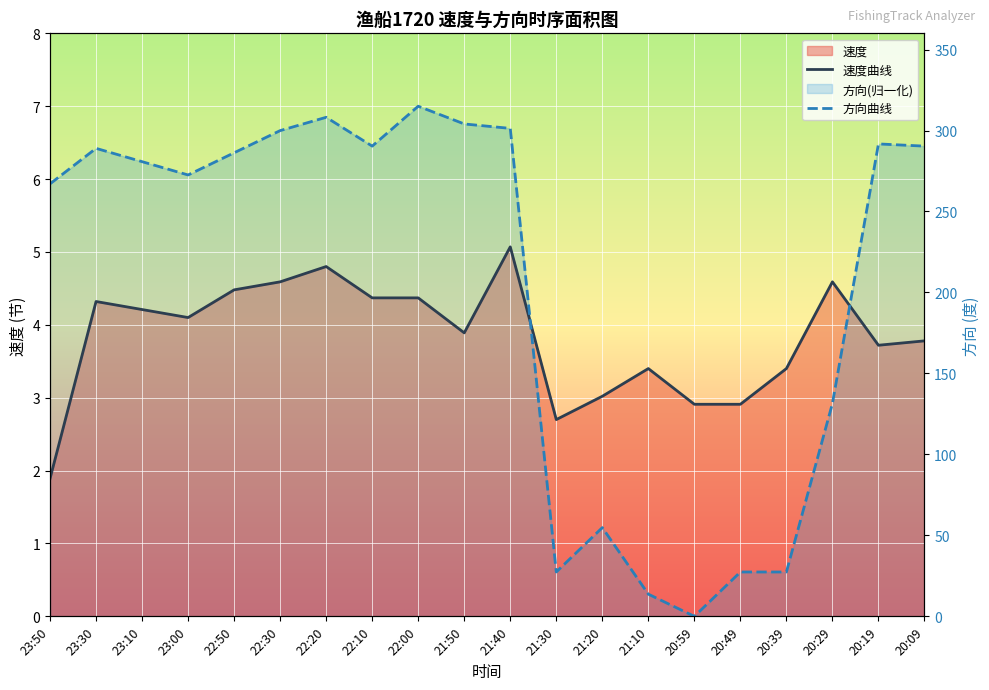

Where do 速度曲线 and 方向曲线 first cross each other?

21:40 and 21:30